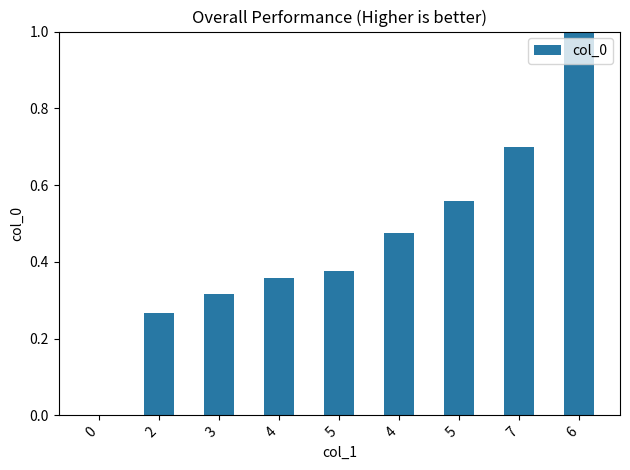

Approximately how many times larger is the value at 4 compared to 6?

0.4